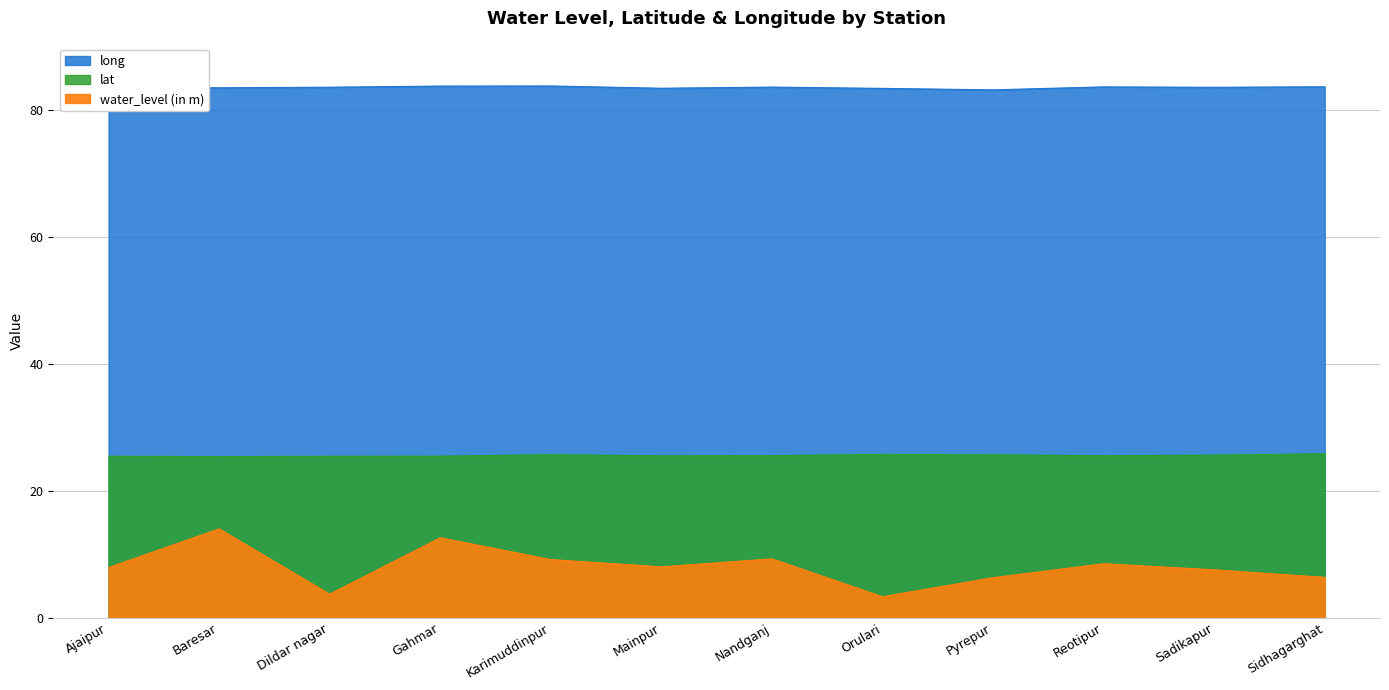

What is the maximum value for lat?

25.8